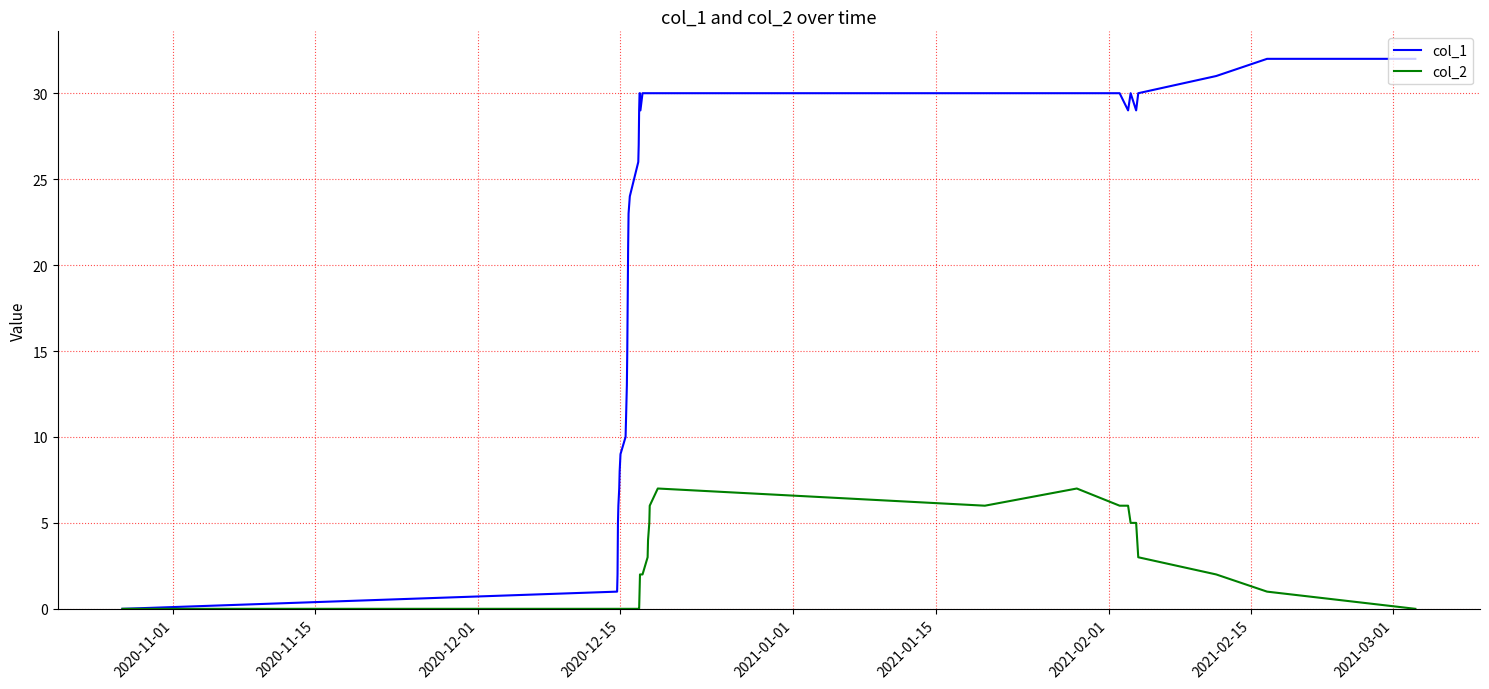

Rank the series by their average value, from lowest to highest.

col_2, col_1